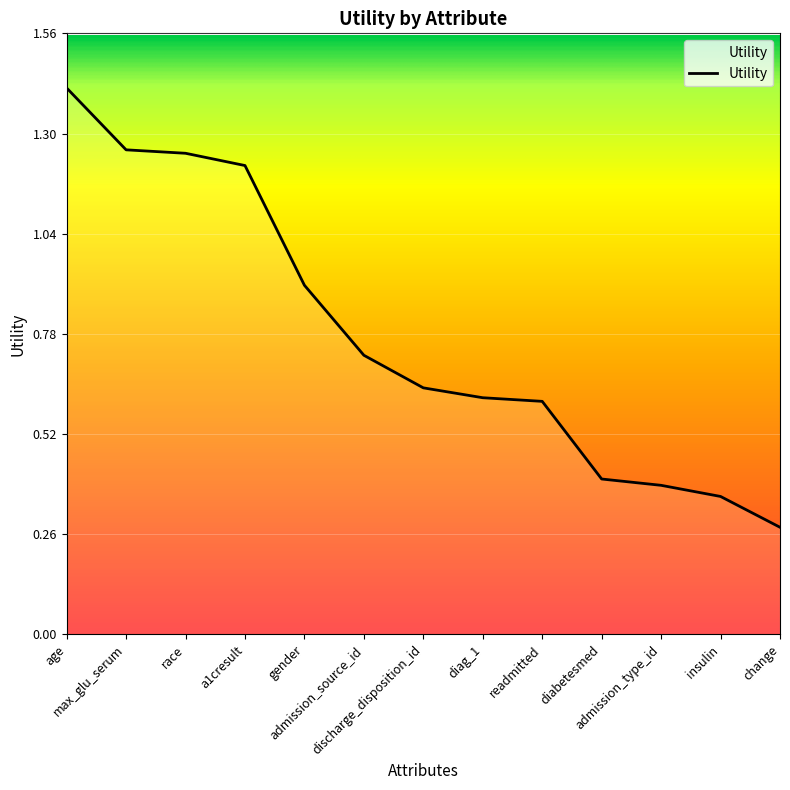

What is the greatest value displayed?

1.4